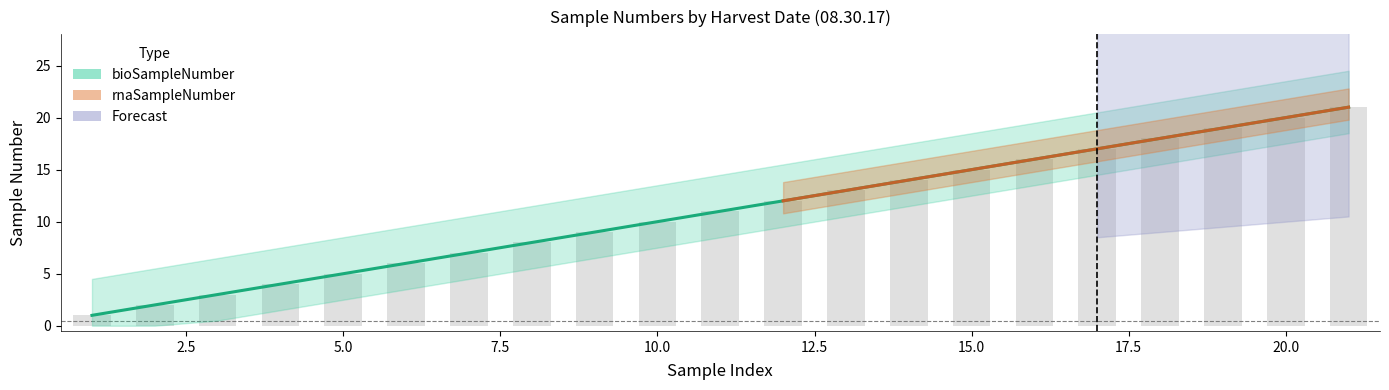

List the labels in order of rnaSampleNumber value, largest first.

21, 20, 19, 18, 17, 16, 15, 14, 13, 12, 11, 10, 9, 8, 7, 6, 5, 4, 3, 2, 1